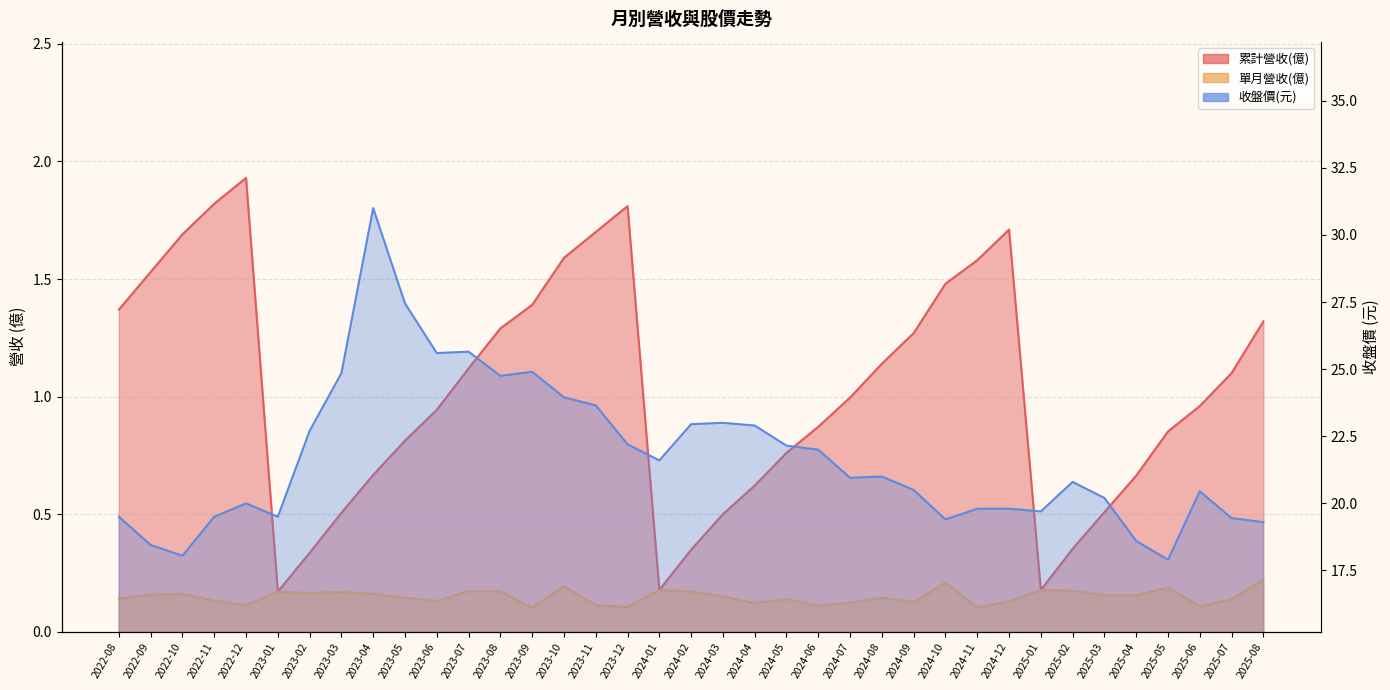

True or false: 收盤價(元) has more than 0 interior local peaks.

True